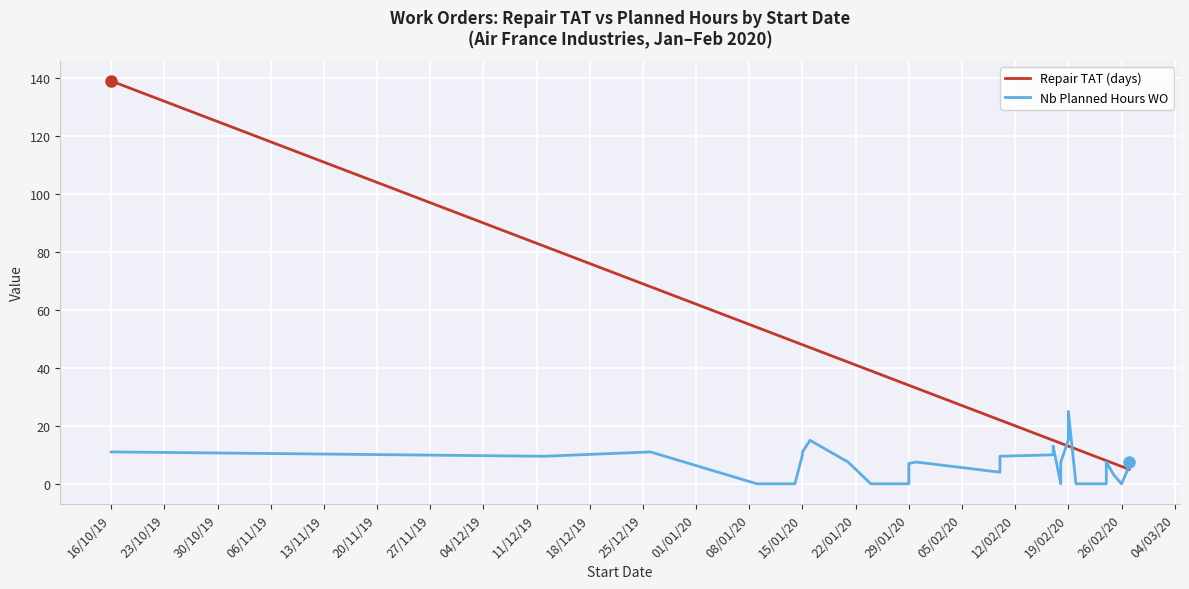

The Nb Planned Hours WO series shows 0.0 at 04/03/20. True or false?

True